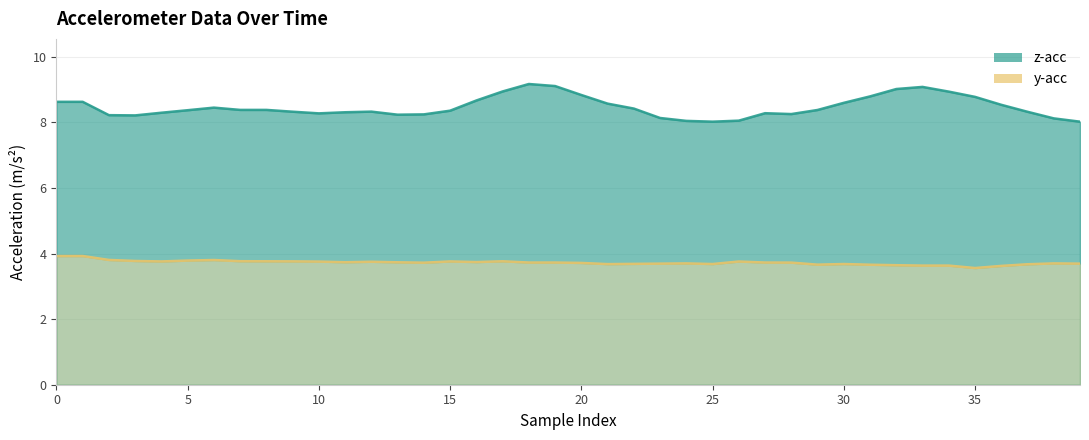

What is the sum of all y-acc values?

149.1